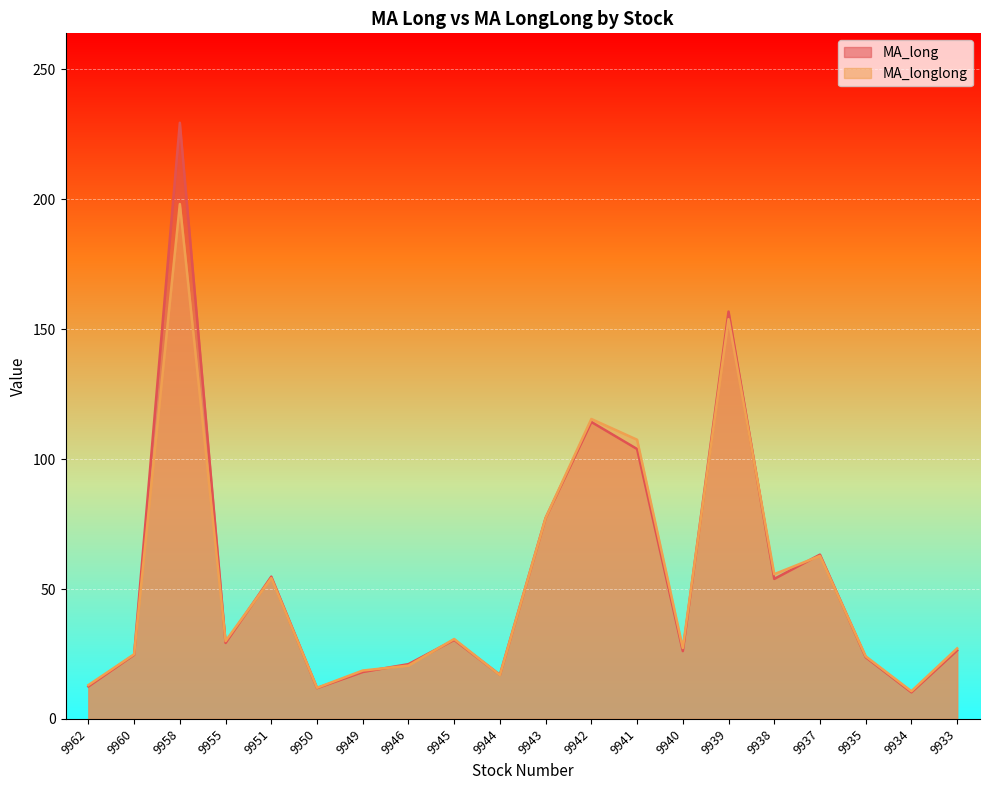

What is the difference between the maximum and minimum values in the MA_long series?

219.2